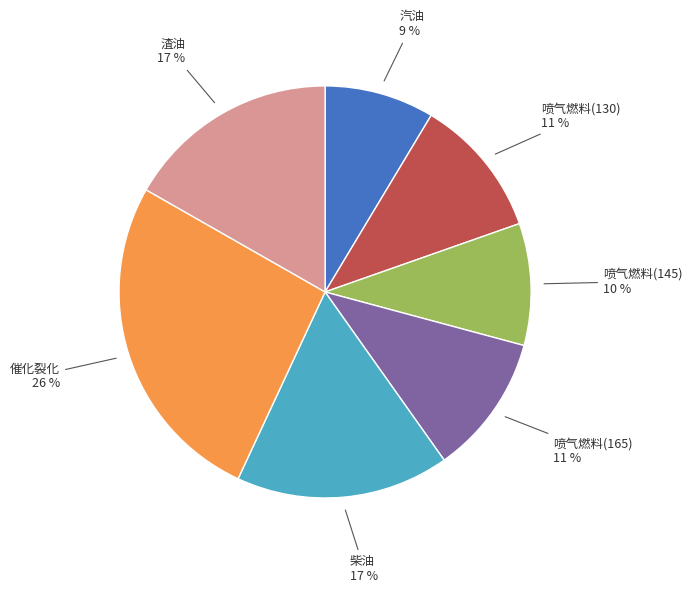

Count the number of slices in the pie.

7